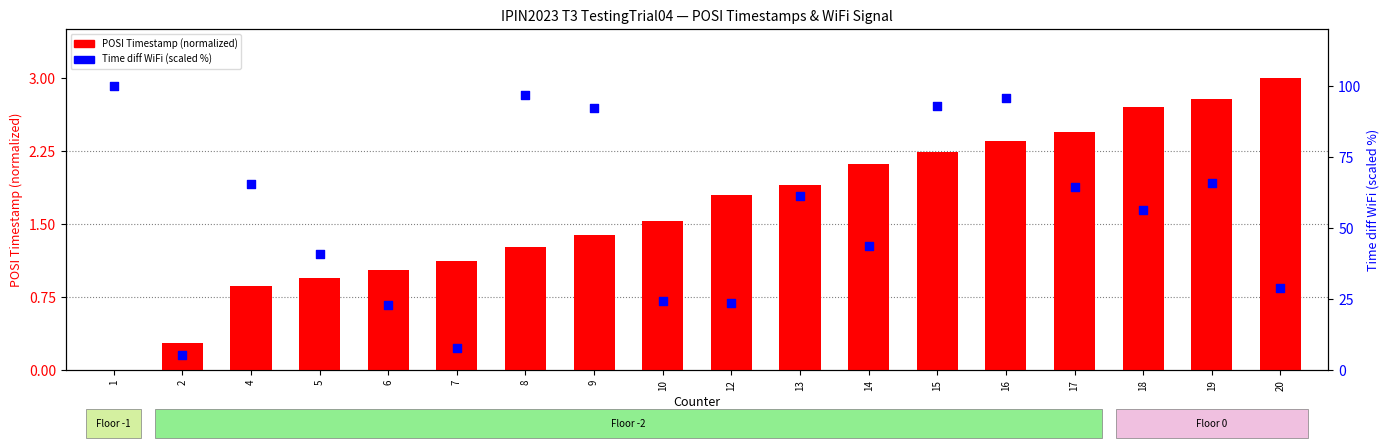

At how many categories does at least one series exceed 94?

3